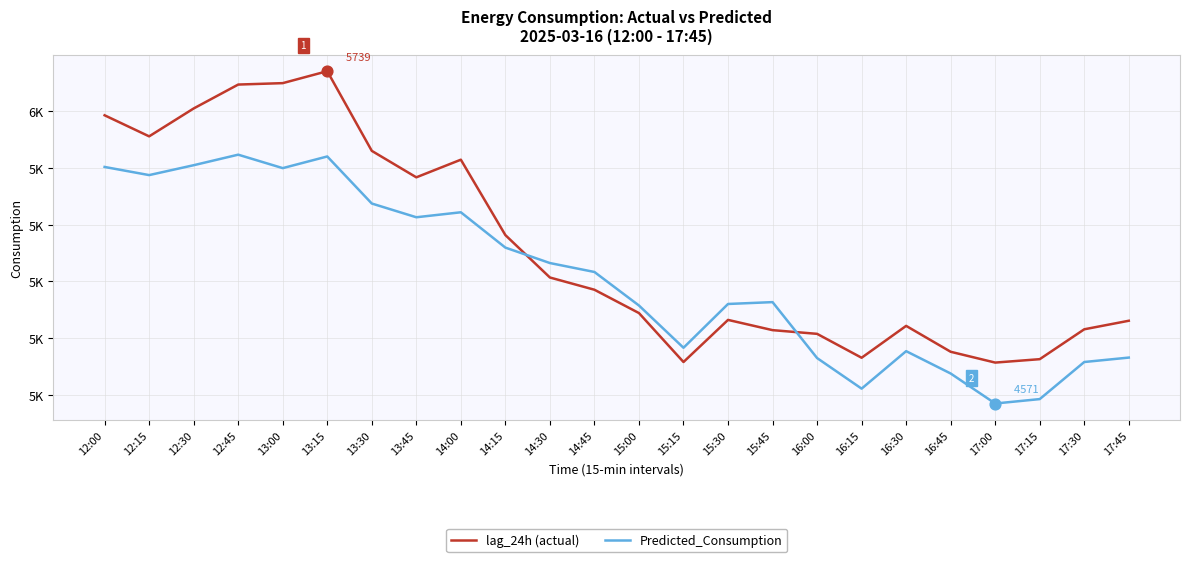

At how many categories does at least one series exceed 4938?

12